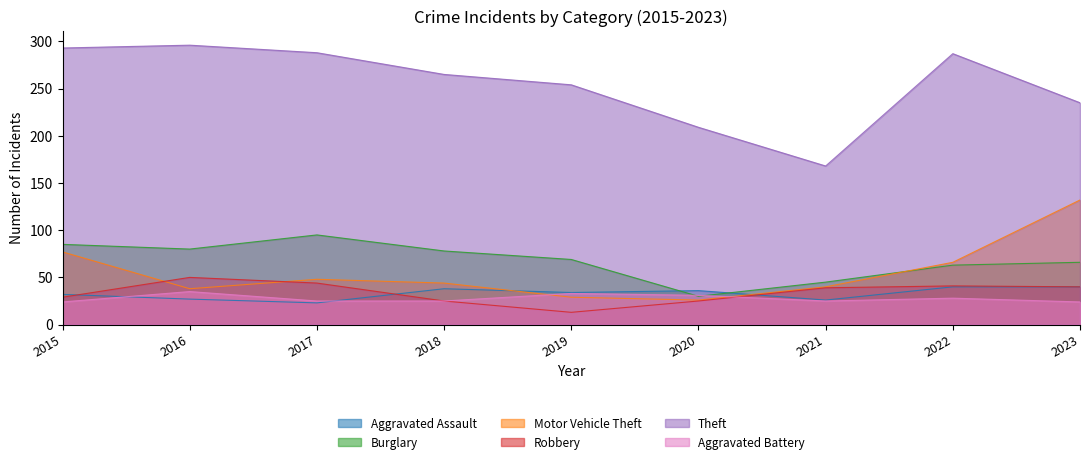

Which series has the largest range (max minus min)?

Theft